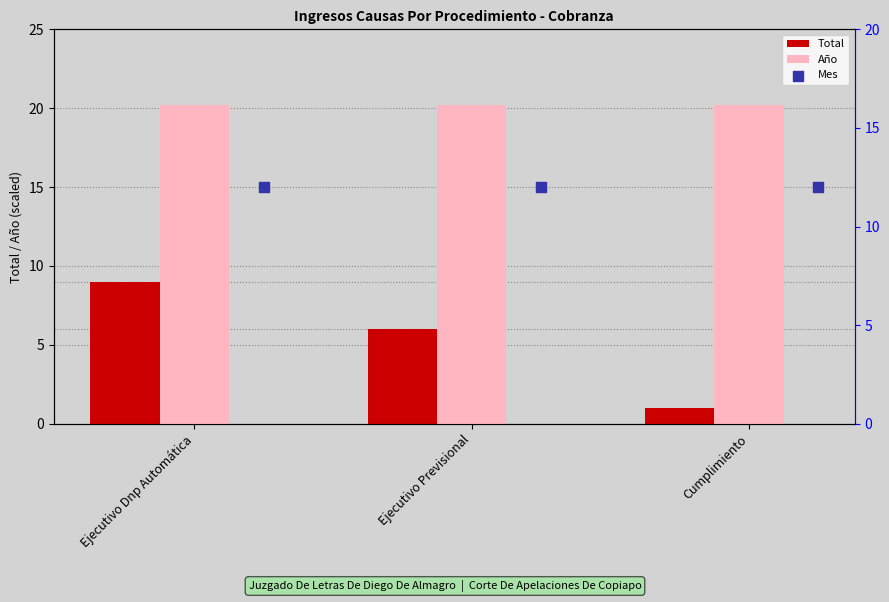

At which label does Total reach its peak?

Ejecutivo Dnp Automática